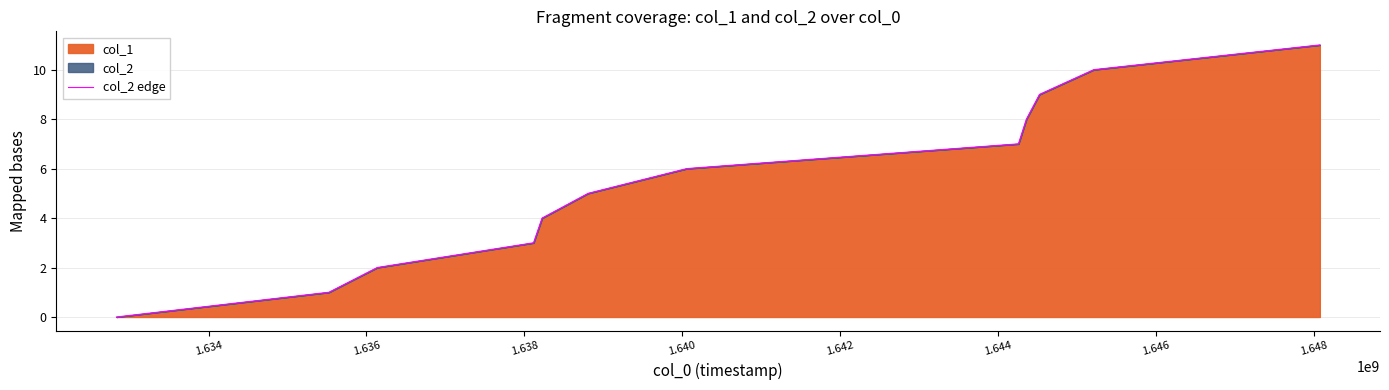

What is the difference between the maximum and minimum values?

11